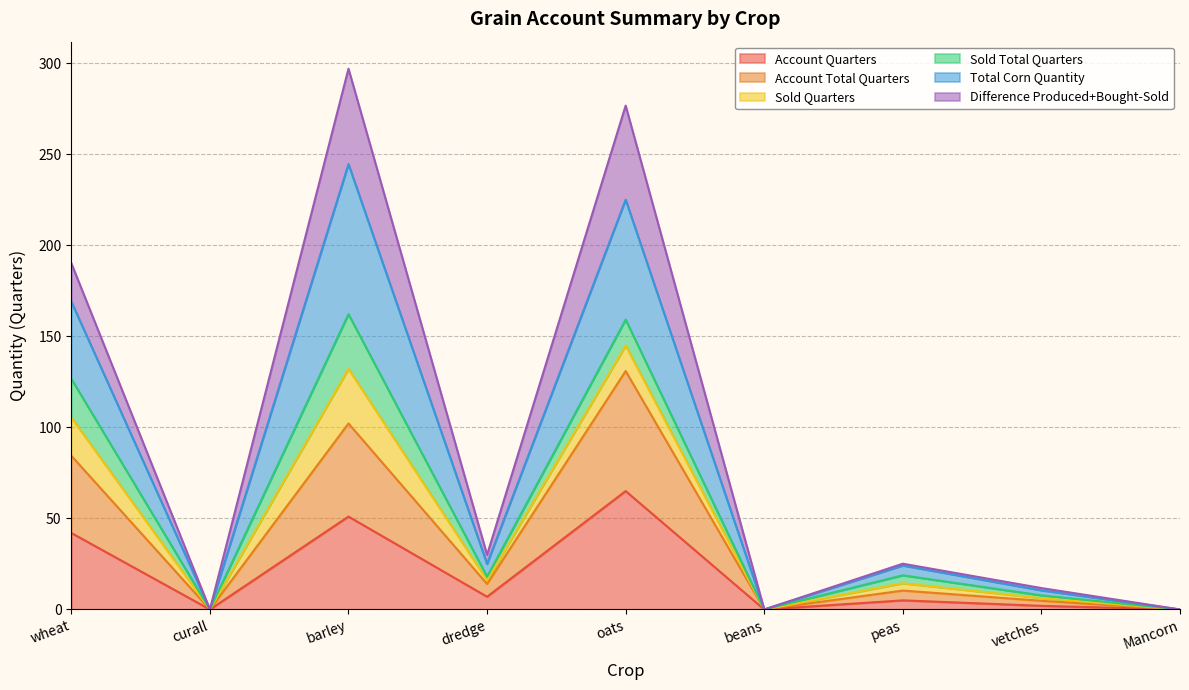

Is it true that Account Quarters equals 42.0 at wheat?

True